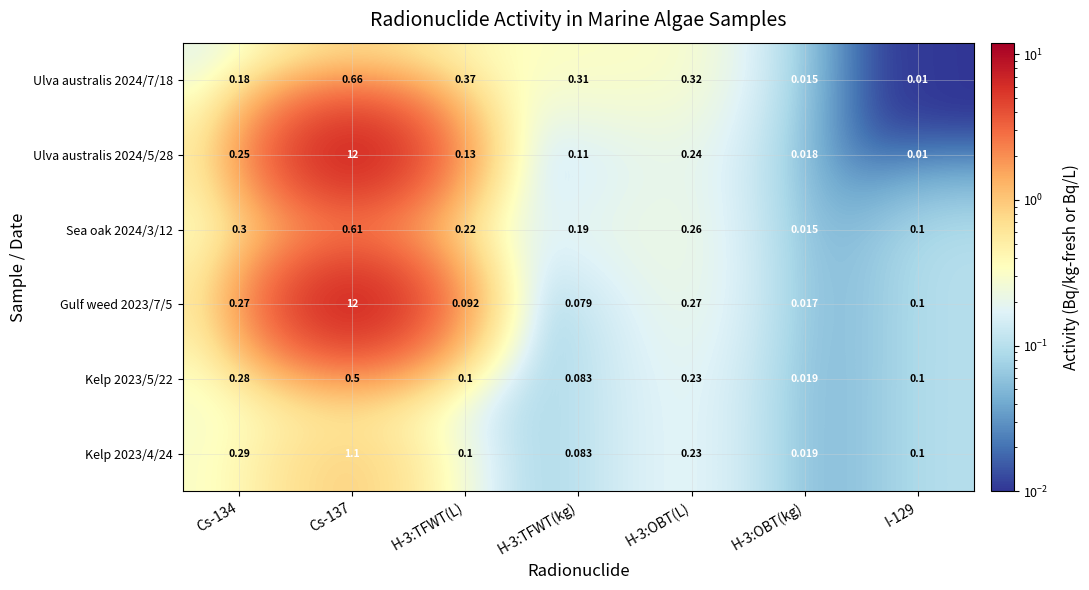

Is the value of Kelp 2023/5/22 at H-3:OBT(kg) greater than the value of Sea oak 2024/3/12 at Cs-137?

No